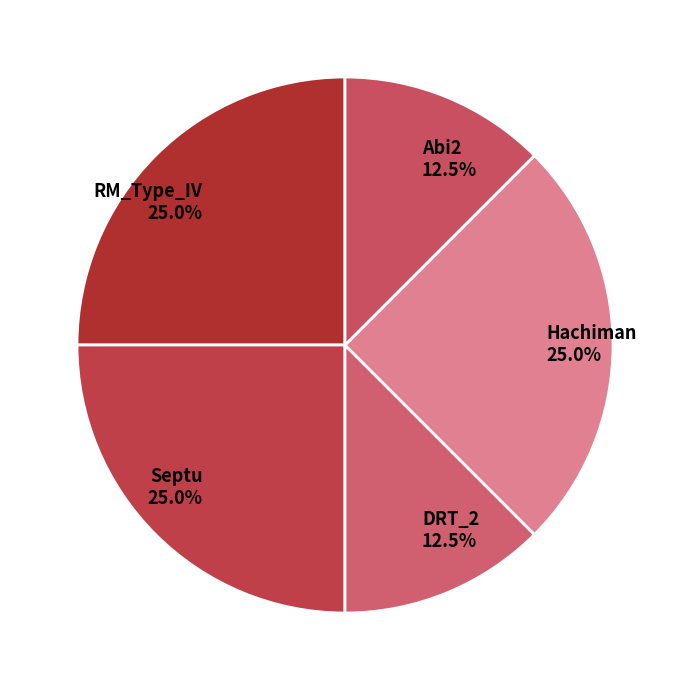

What percentage do DRT_2 and Abi2 together represent?

25.0%